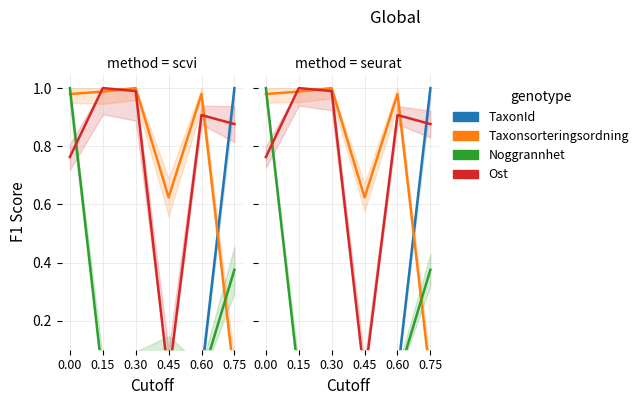

Reading left to right, what are all the values shown in this chart?

TaxonId: 0.00=0.0	0.15=0.0	0.30=0.0	0.45=0.1	0.60=0.0	0.75=1.0
Taxonsorteringsordning: 0.00=1.0	0.15=1.0	0.30=1.0	0.45=0.6	0.60=1.0	0.75=0.0
Noggrannhet: 0.00=1.0	0.15=0.0	0.30=0.0	0.45=0.0	0.60=0.0	0.75=0.4
Ost: 0.00=0.8	0.15=1.0	0.30=1.0	0.45=0.0	0.60=0.9	0.75=0.9